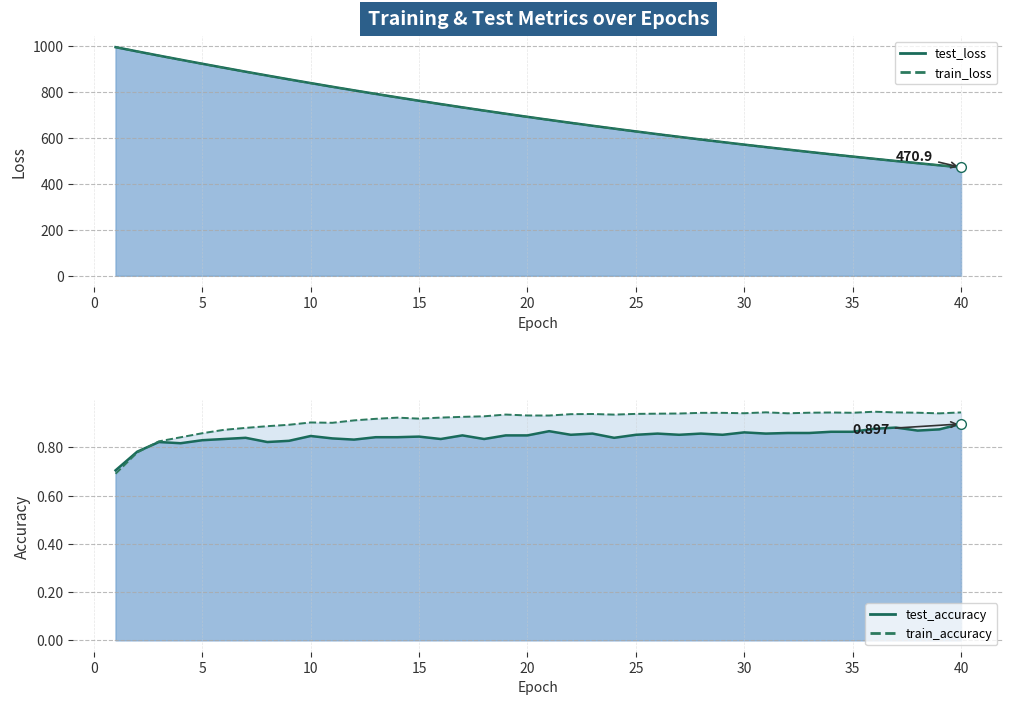

Reading left to right, extract all data points from this chart.

test_loss_line: 993.3	974.9	956.7	938.9	921.2	903.9	886.7	870.0	853.4	837.2	821.2	805.6	790.3	775.2	760.4	745.9	731.7	717.7	704.0	690.6	677.4	664.5	651.8	639.4	627.2	615.2	603.5	592.1	580.8	569.8	559.0	548.4	538.0	527.8	517.8	508.1	498.5	489.1	479.9	470.9
train_loss_line: 993.3	974.6	956.3	938.4	920.7	903.3	886.2	869.4	852.9	836.6	820.7	805.1	789.8	774.7	759.9	745.4	731.2	717.3	703.6	690.1	677.0	664.1	651.4	639.0	626.8	614.9	603.2	591.8	580.5	569.5	558.7	548.1	537.8	527.6	517.6	507.9	498.3	488.9	479.7	470.7
test_accuracy_line: 0.7	0.8	0.8	0.8	0.8	0.8	0.8	0.8	0.8	0.8	0.8	0.8	0.8	0.8	0.8	0.8	0.9	0.8	0.9	0.9	0.9	0.9	0.9	0.8	0.9	0.9	0.9	0.9	0.9	0.9	0.9	0.9	0.9	0.9	0.9	0.9	0.9	0.9	0.9	0.9
train_accuracy_line: 0.7	0.8	0.8	0.8	0.9	0.9	0.9	0.9	0.9	0.9	0.9	0.9	0.9	0.9	0.9	0.9	0.9	0.9	0.9	0.9	0.9	0.9	0.9	0.9	0.9	0.9	0.9	0.9	0.9	0.9	0.9	0.9	0.9	0.9	0.9	0.9	0.9	0.9	0.9	0.9